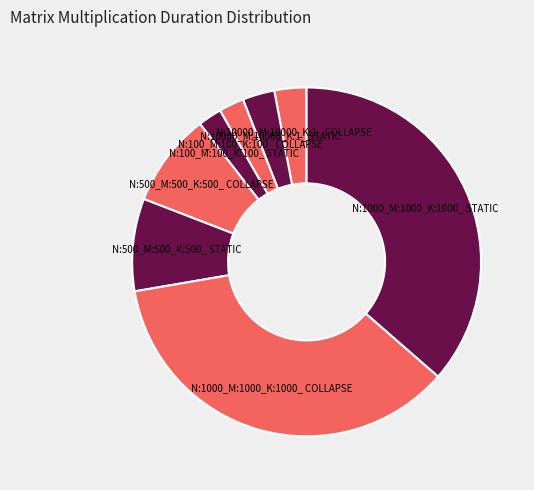

The N:1000_M:1000_K:1000_ STATIC slice represents 36% of the pie. True or false?

True